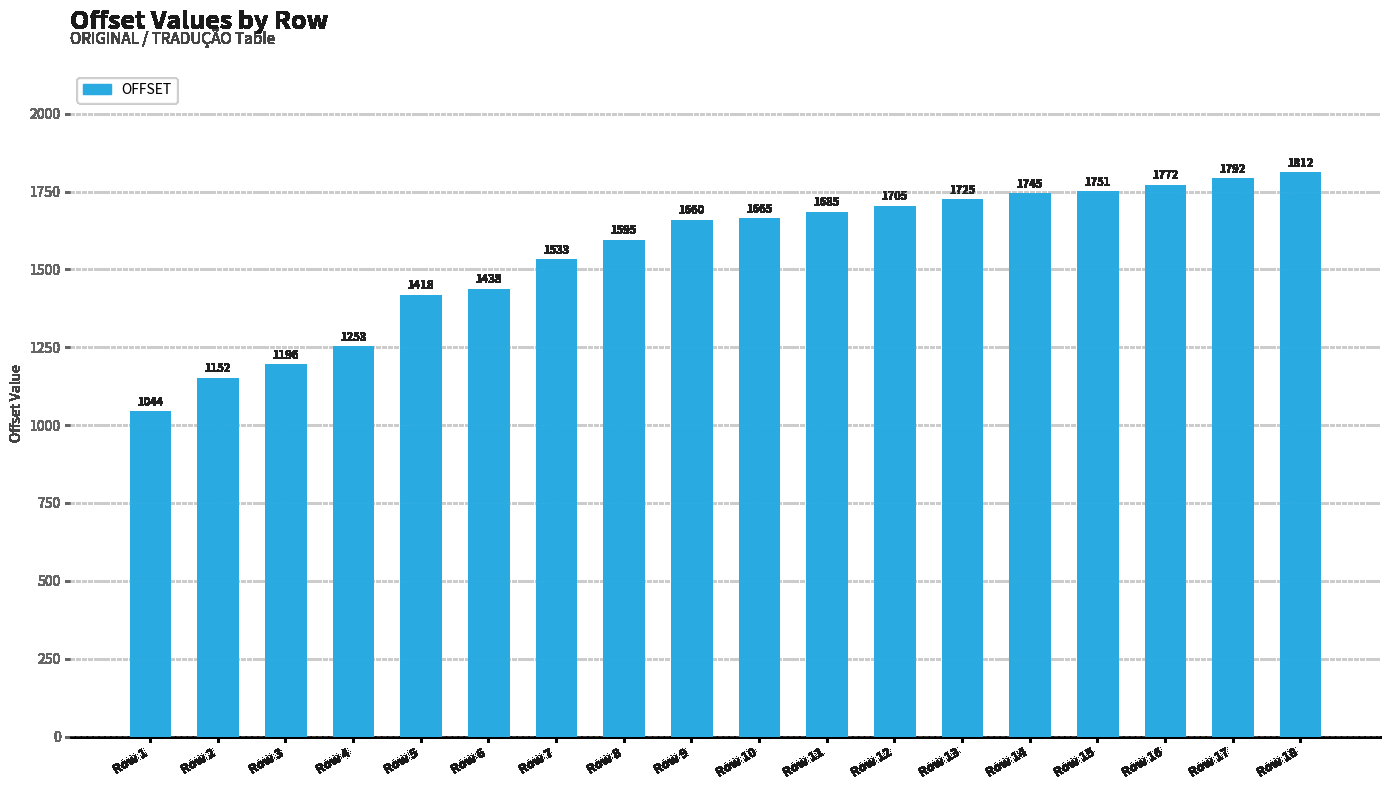

The value at Row 10 is 1665. True or false?

True